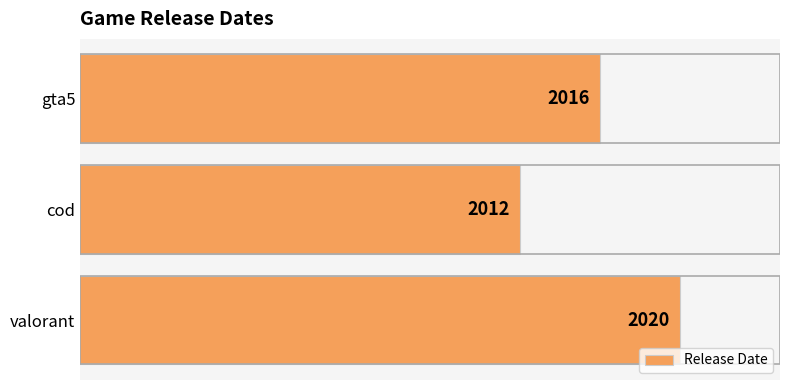

Reading bottom to top, transcribe all the data shown in this chart.

valorant=2020	cod=2012	gta5=2016